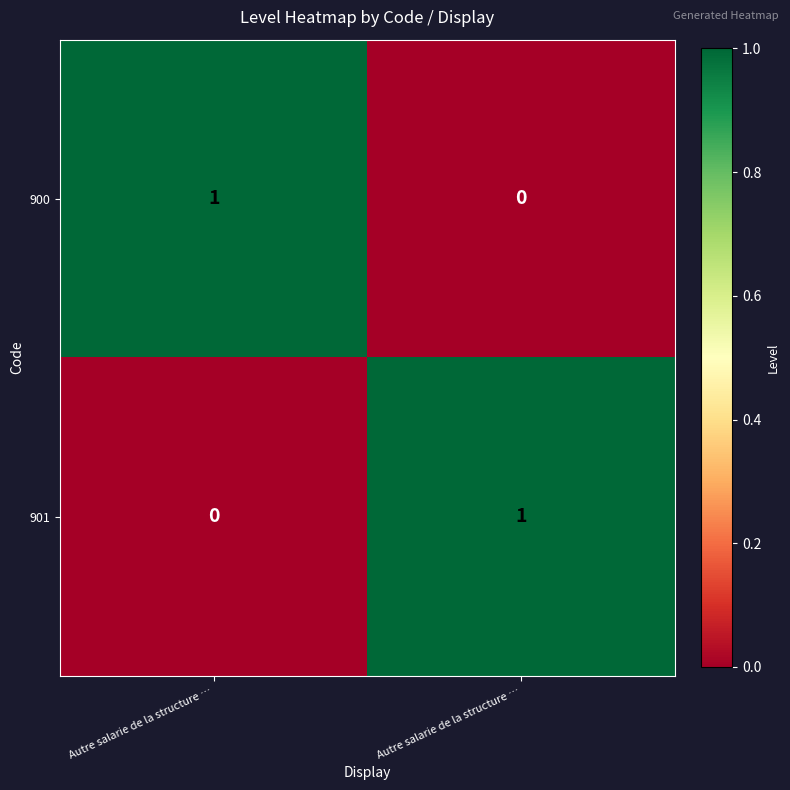

Between Autre salarie de la structure … and Autre salarie de la structure …, which is larger?

Autre salarie de la structure …